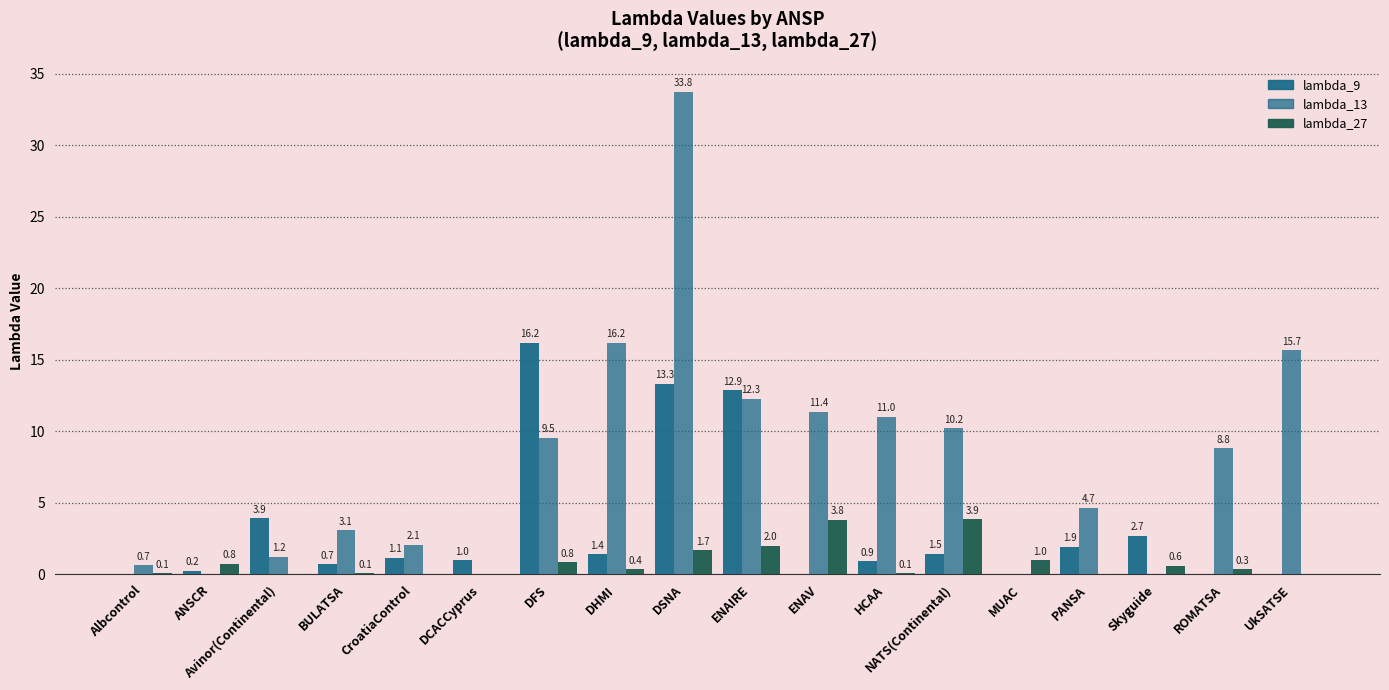

Read the lambda_27 value at Albcontrol.

0.1